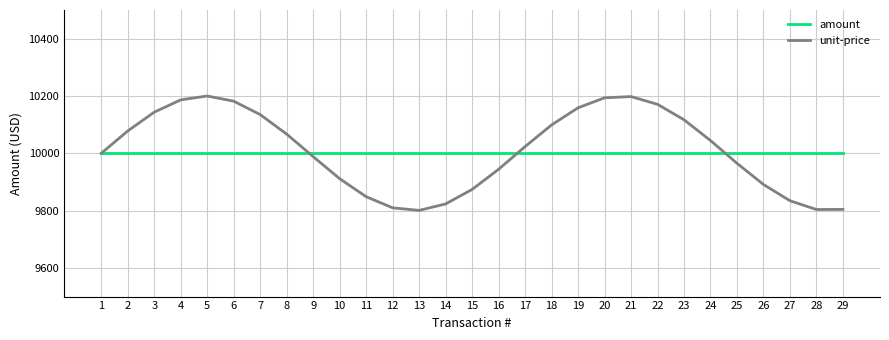

What is the difference between the highest and lowest values at 27?

165.6